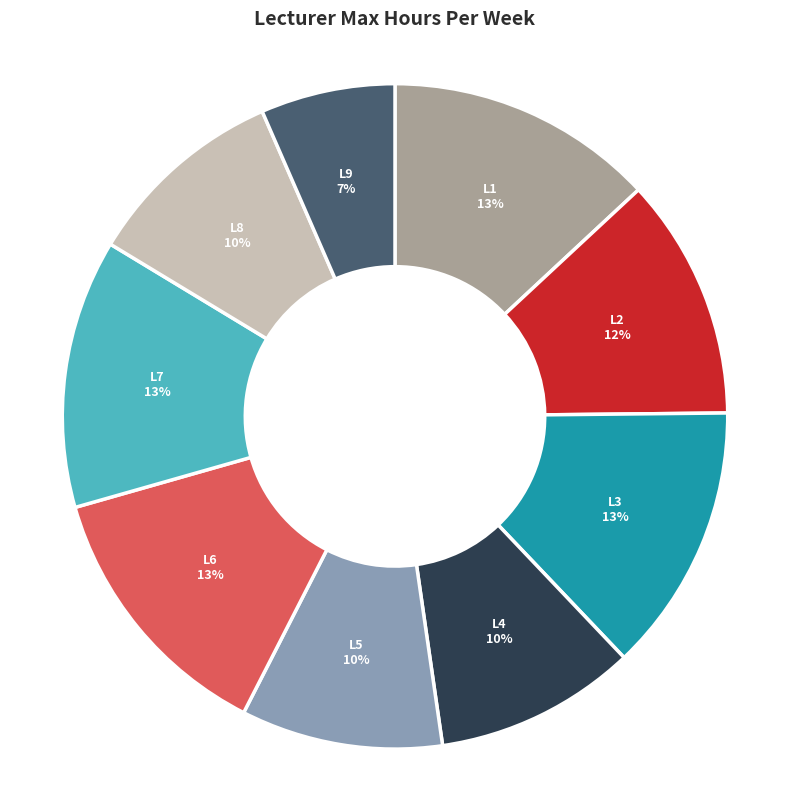

To the nearest percent, what percentage of the pie is L9?

7%